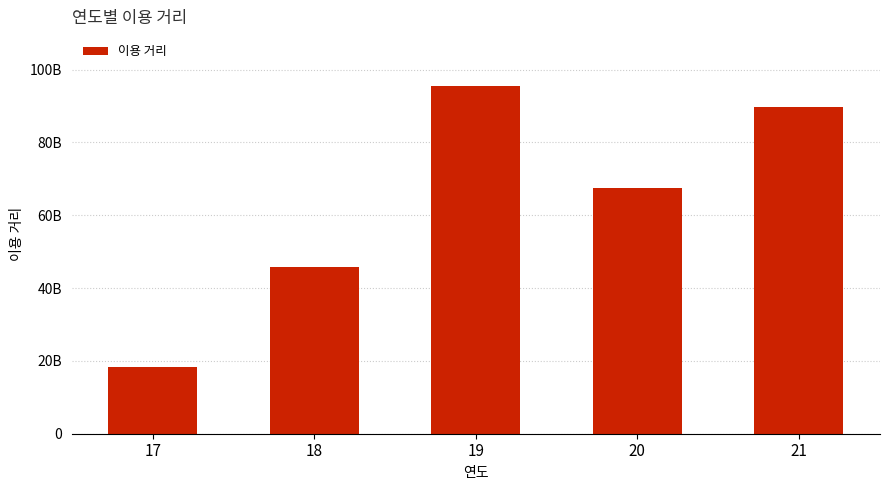

What is the value of the 3rd bar from the left?

95432904940